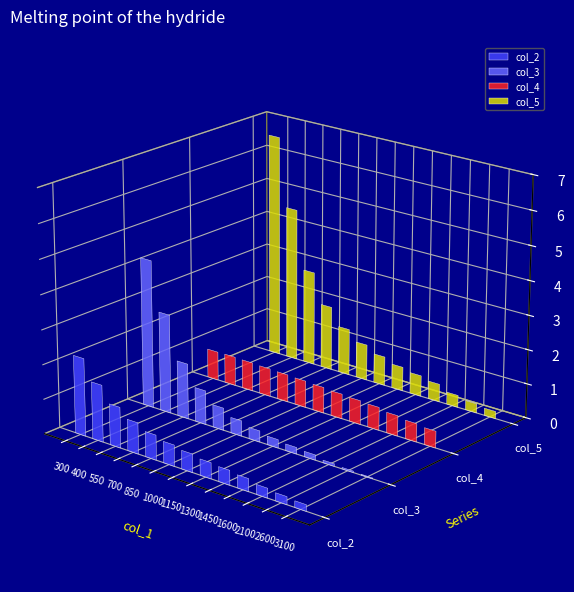

At which label is col_2 closest to 1?

700